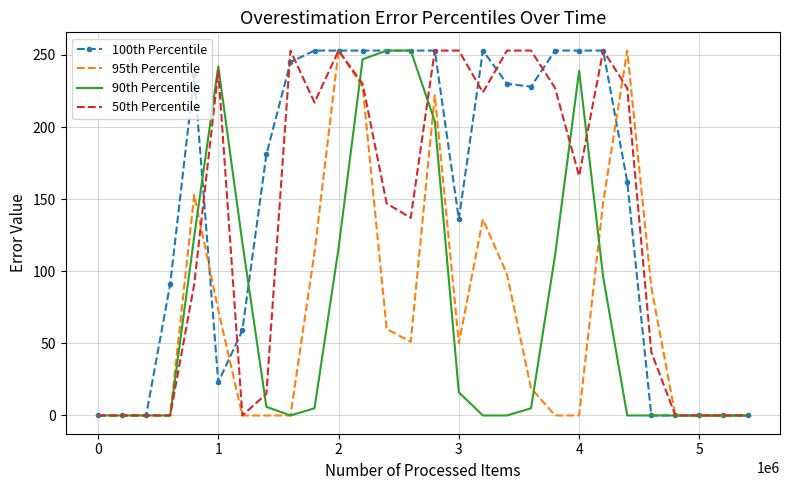

Which series has the largest total across all categories?

100th Percentile